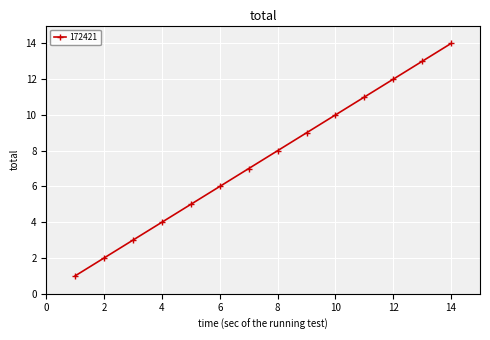

True or false: there are more than 0 points higher than both neighbors.

False